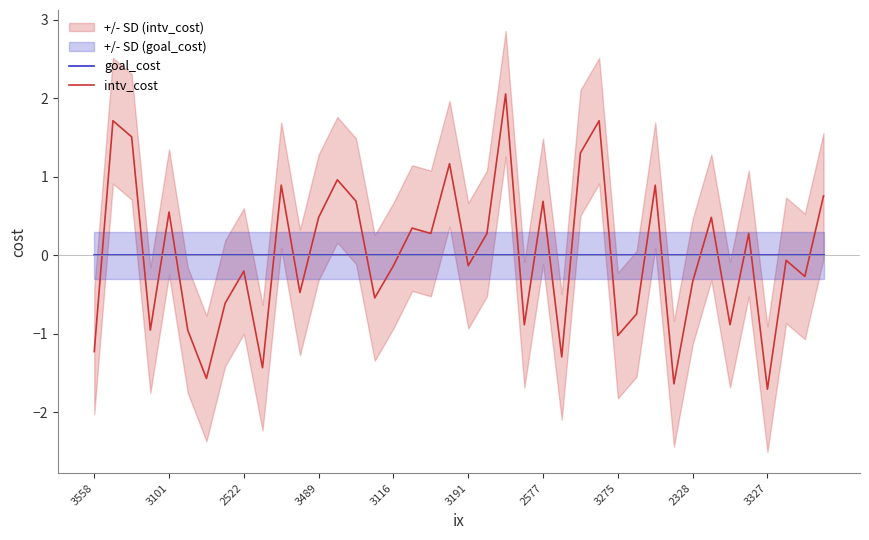

True or false: intv_cost has a value of -0.7 at 29.

True